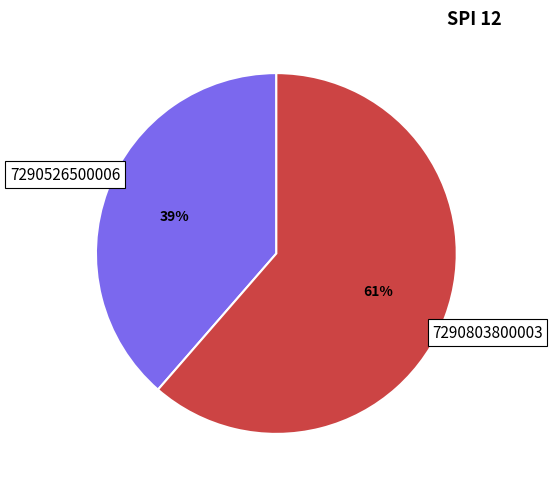

To the nearest percent, what is the average slice percentage?

50%